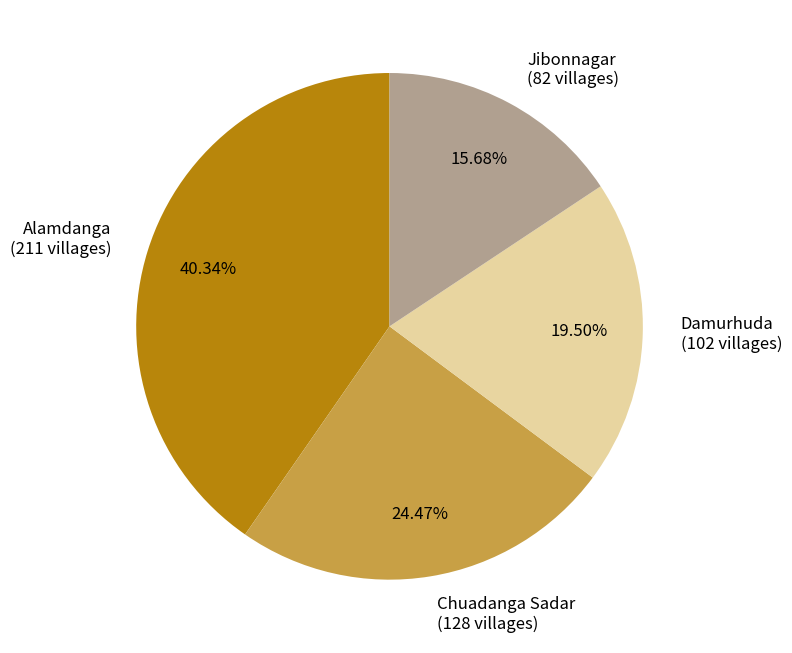

Do Chuadanga Sadar and Damurhuda together represent more than half of the pie?

No